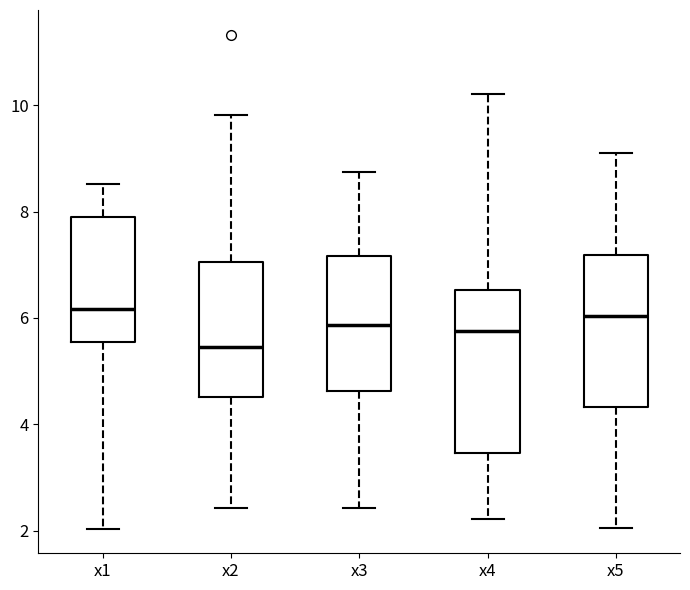

Reading left to right, transcribe this box plot: for each box, give where its median line is, the range the box spans, and where its two whiskers end, as read against the y-axis. The values are not printed on the chart, so give them approximately, as read against the axis.

x1: median 6.2, box 5.6 to 8.0, whiskers 2.0 to 8.6
x2: median 5.4, box 4.6 to 7.0, whiskers 2.4 to 9.8
x3: median 5.8, box 4.6 to 7.2, whiskers 2.4 to 8.8
x4: median 5.8, box 3.4 to 6.6, whiskers 2.2 to 10.2
x5: median 6.0, box 4.4 to 7.2, whiskers 2.0 to 9.2